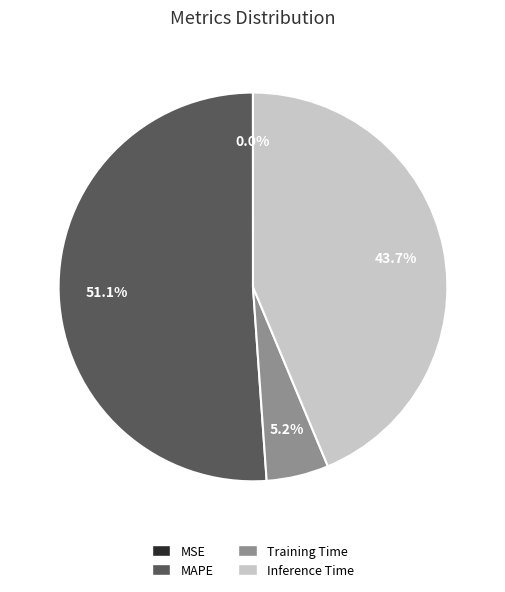

To the nearest percent, what is the difference between the largest and smallest slice percentages?

51%